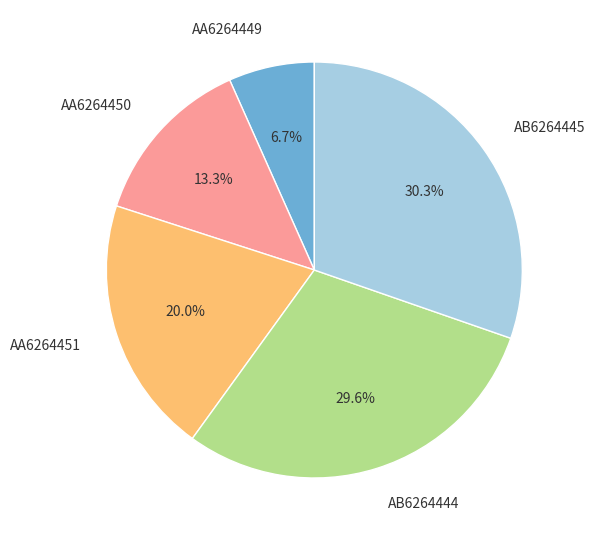

To the nearest percent, what portion does AA6264451 represent?

20%